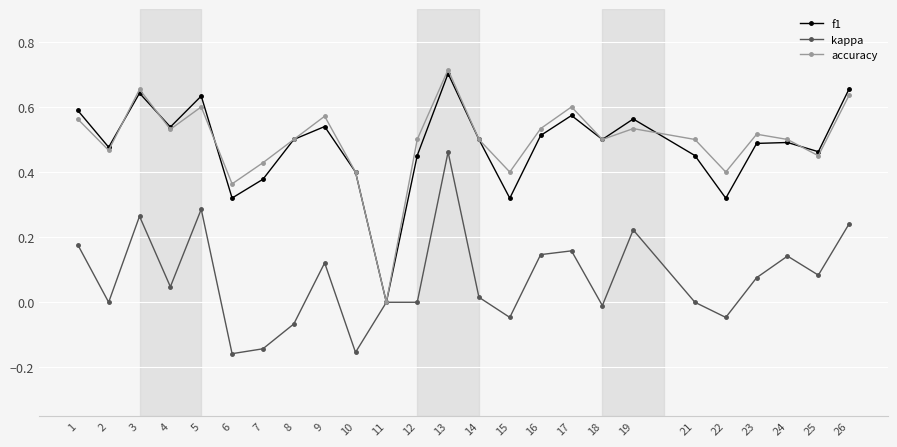

Which series has the largest total across all categories?

accuracy